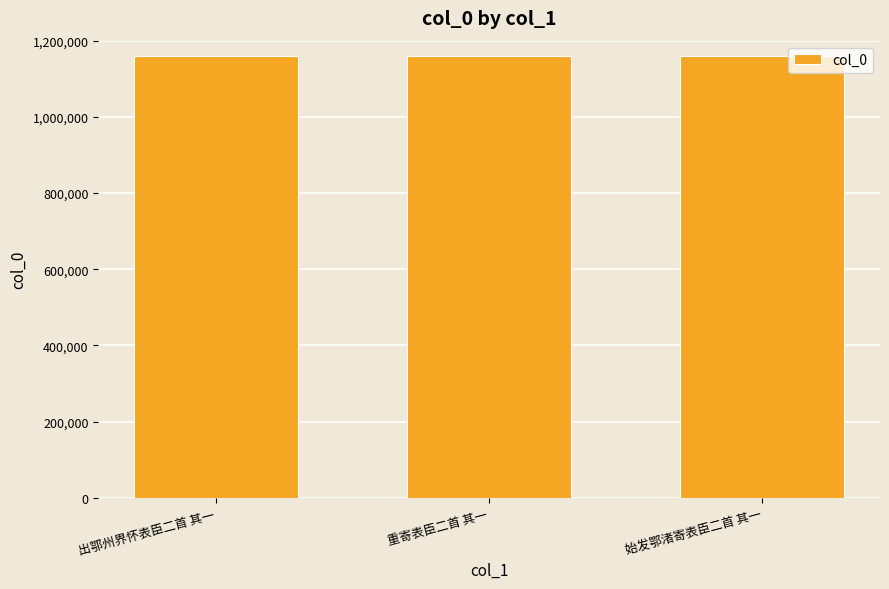

Read the value at 出鄂州界怀表臣二首 其一.

1159424